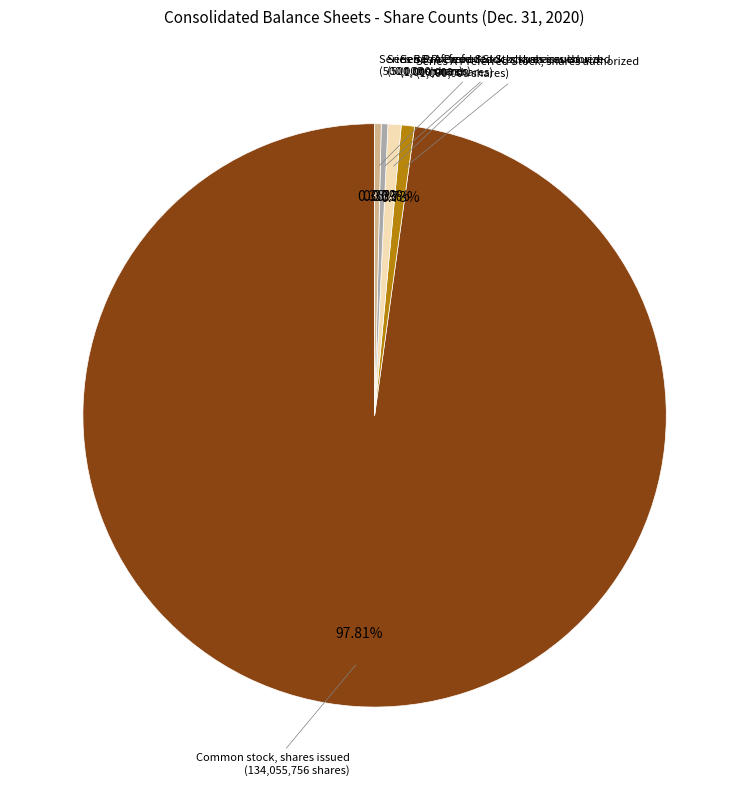

Which has a higher value, Common stock, shares issued or Series B Preferred Stock, shares issued?

Common stock, shares issued